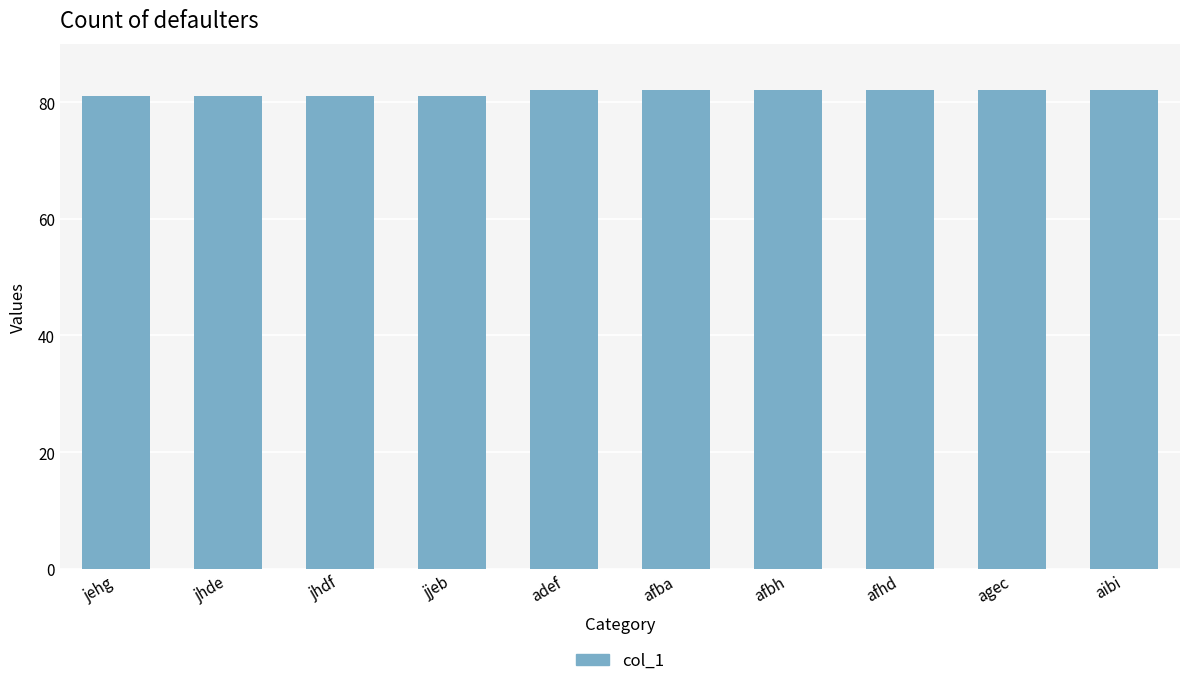

The value at jhde is 81. True or false?

True